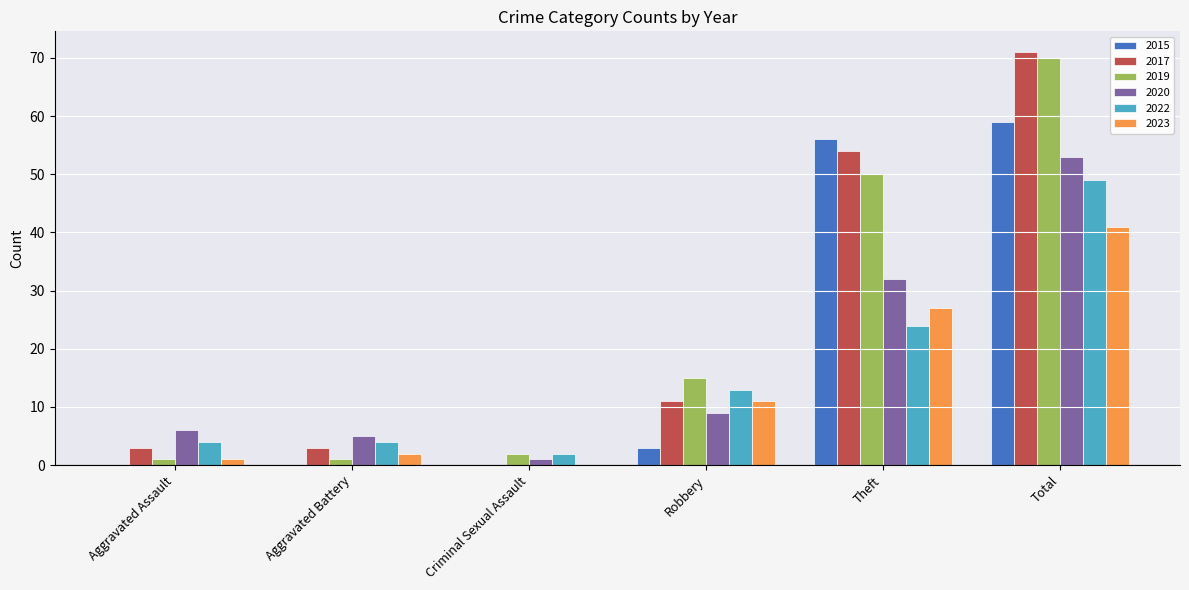

At which label is 2022 closest to 25?

Theft